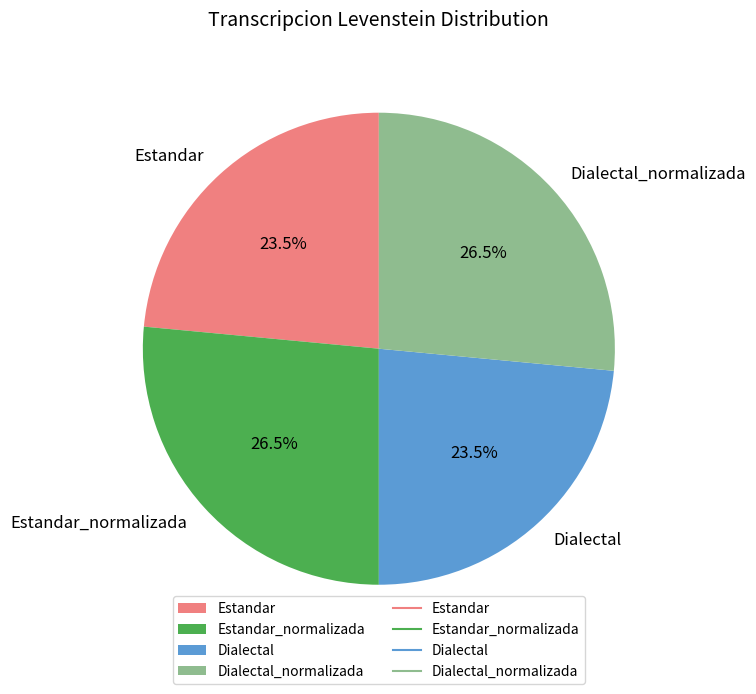

What percentage do Dialectal and Estandar_normalizada together represent?

50.0%